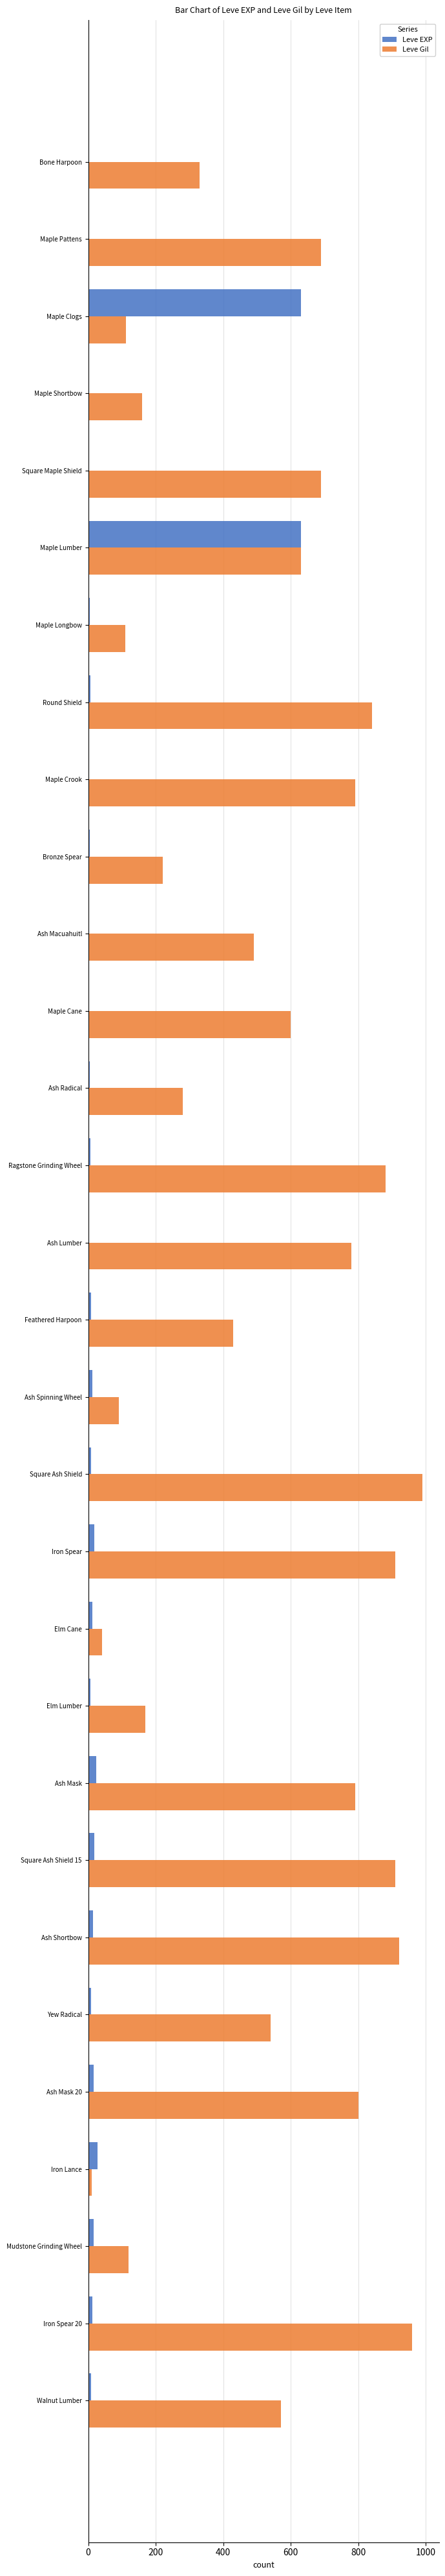

Is it true that Leve Gil equals 578 at Feathered Harpoon?

False